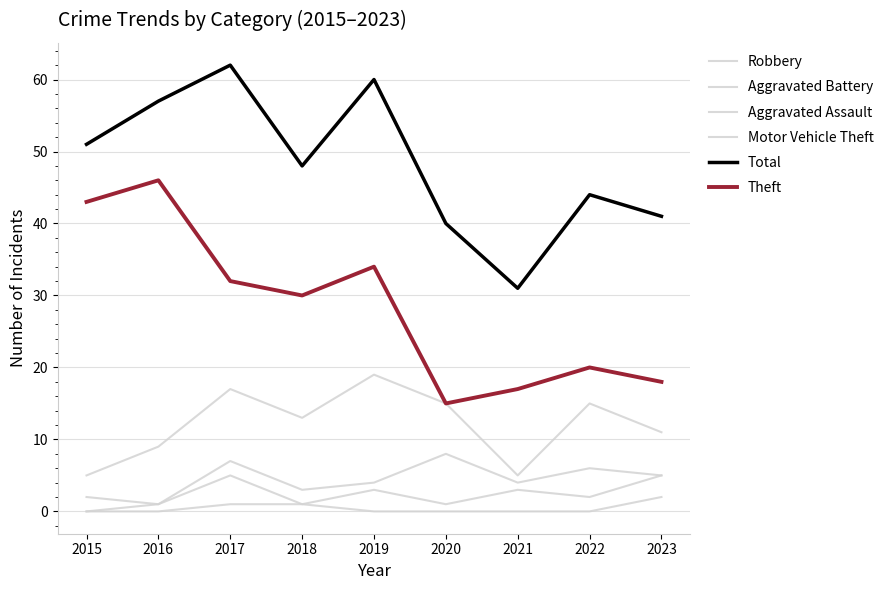

True or false: Aggravated Assault and Motor Vehicle Theft intersect in this chart.

False